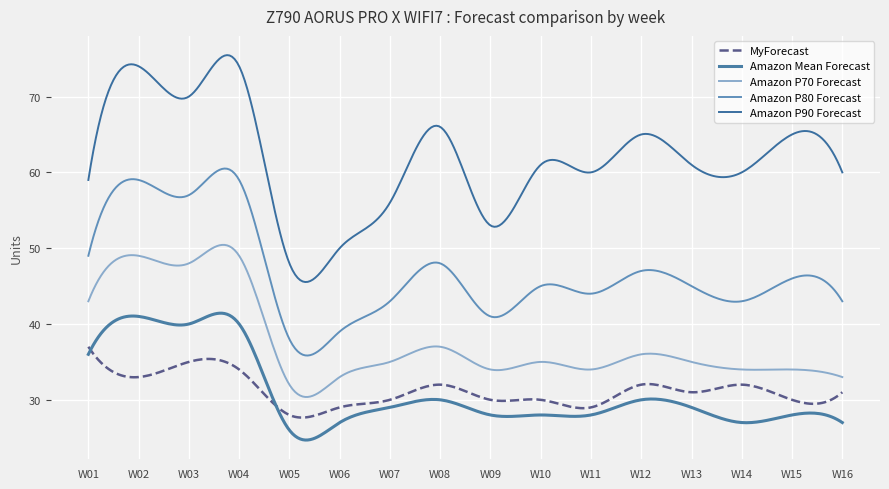

What are all the series names shown in the legend?

MyForecast, Amazon Mean Forecast, Amazon P70 Forecast, Amazon P80 Forecast, Amazon P90 Forecast